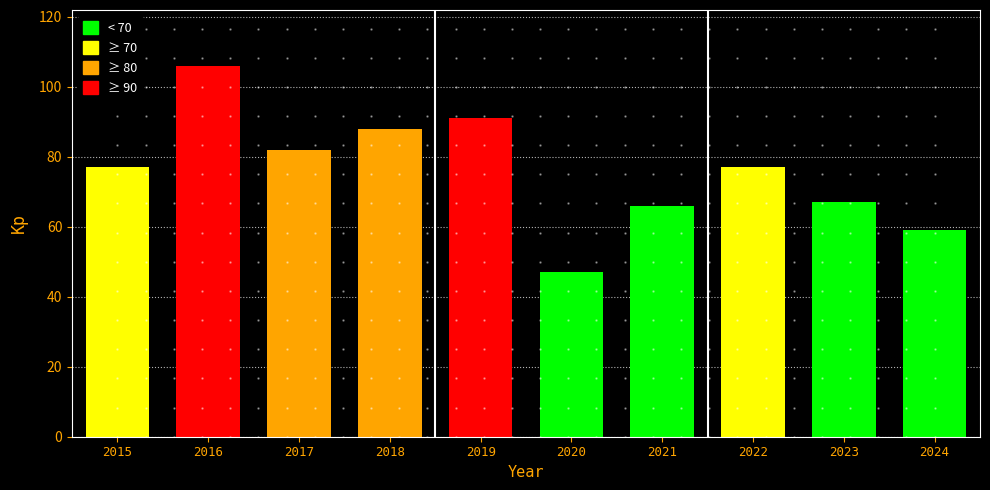

The value at 2016 is 152. True or false?

False